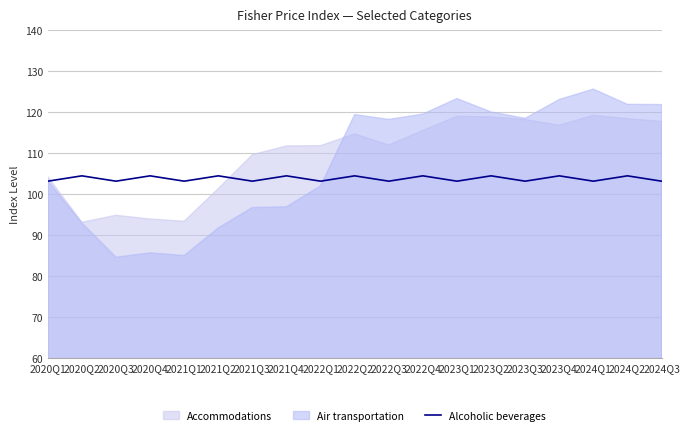

How many lines are shown in the chart?

1